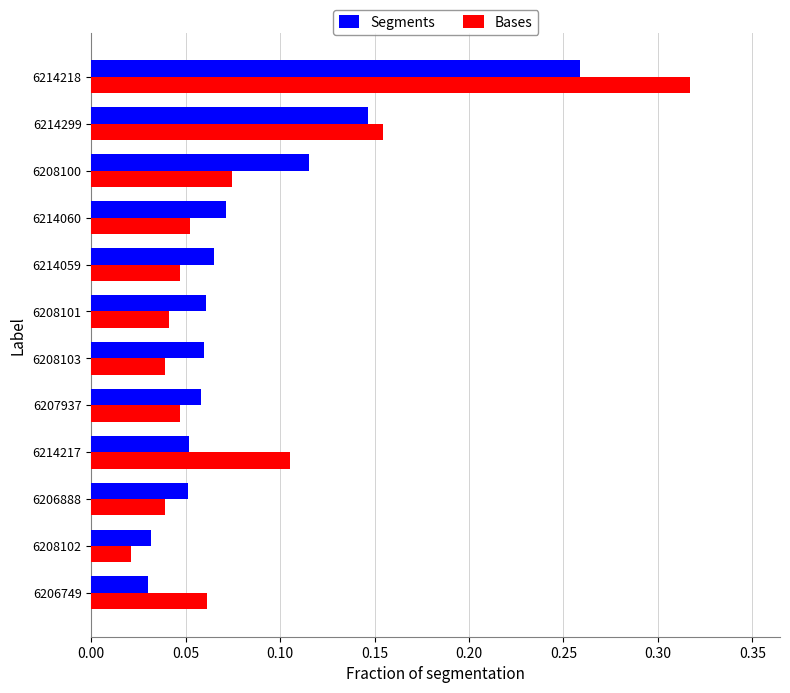

Which series has the widest spread of values?

Bases